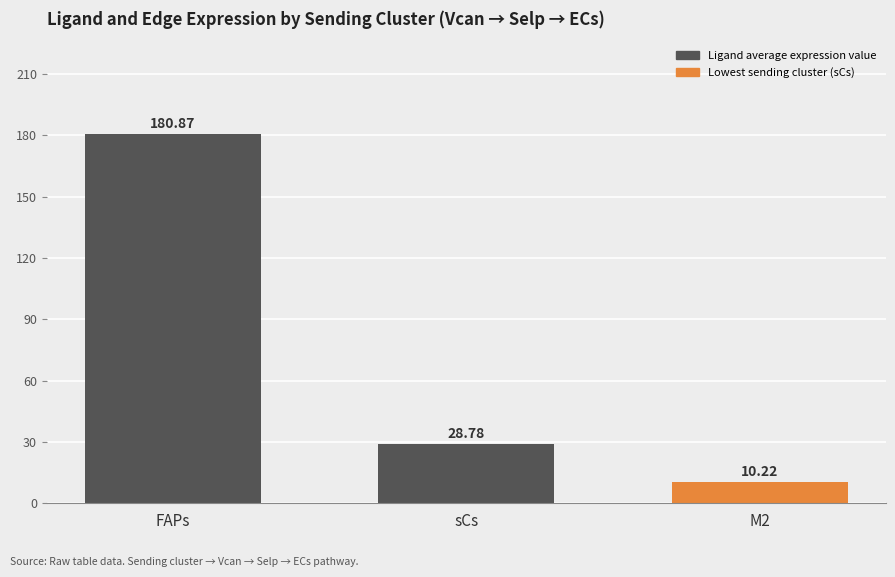

Reading left to right, transcribe all the data shown in this chart.

180.9	28.8	10.2